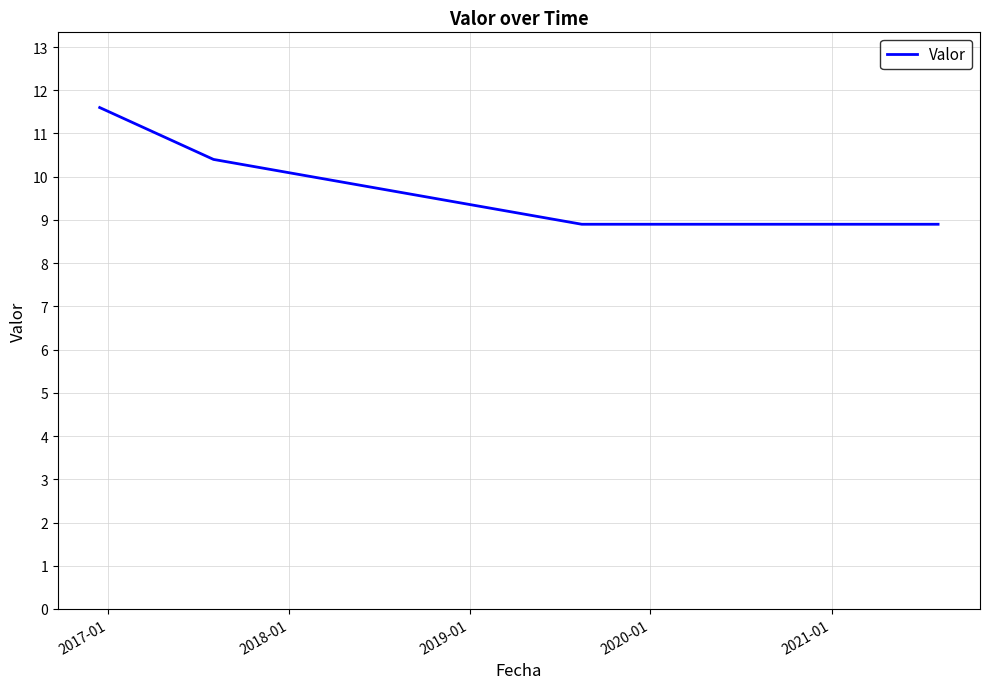

What is the maximum value shown in the chart?

11.6